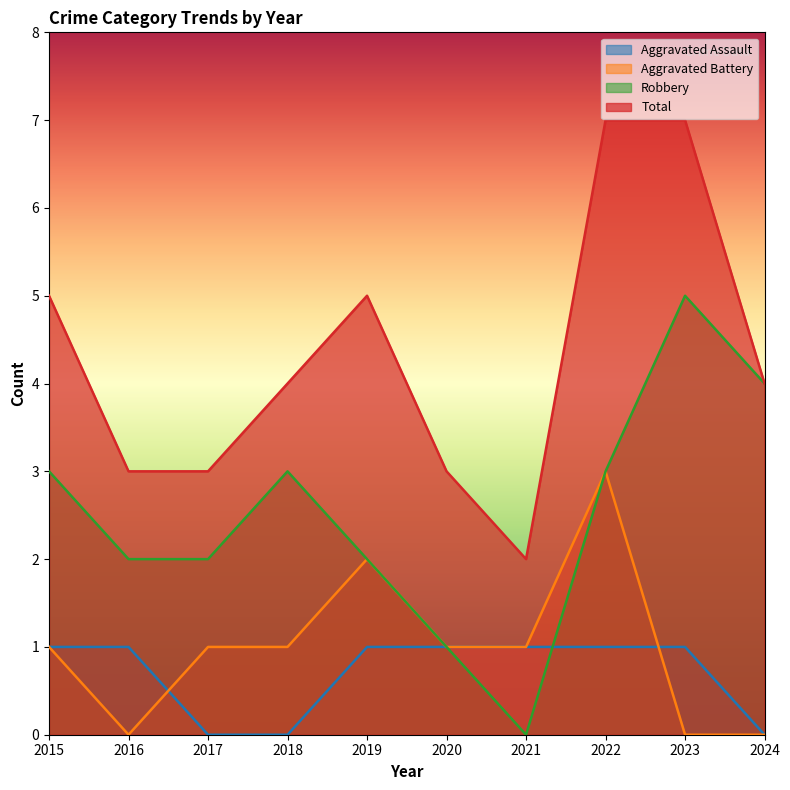

Which category has the highest value in the Aggravated Assault series?

2015